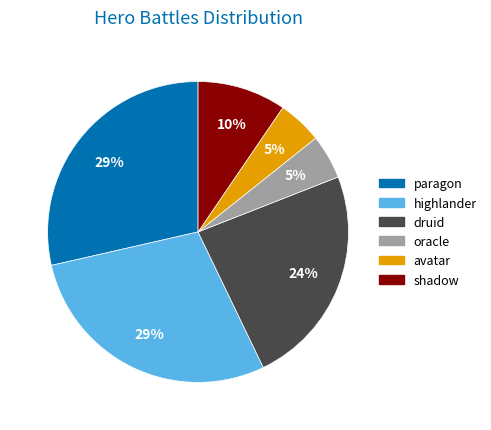

True or false: druid accounts for 24% of the total.

True